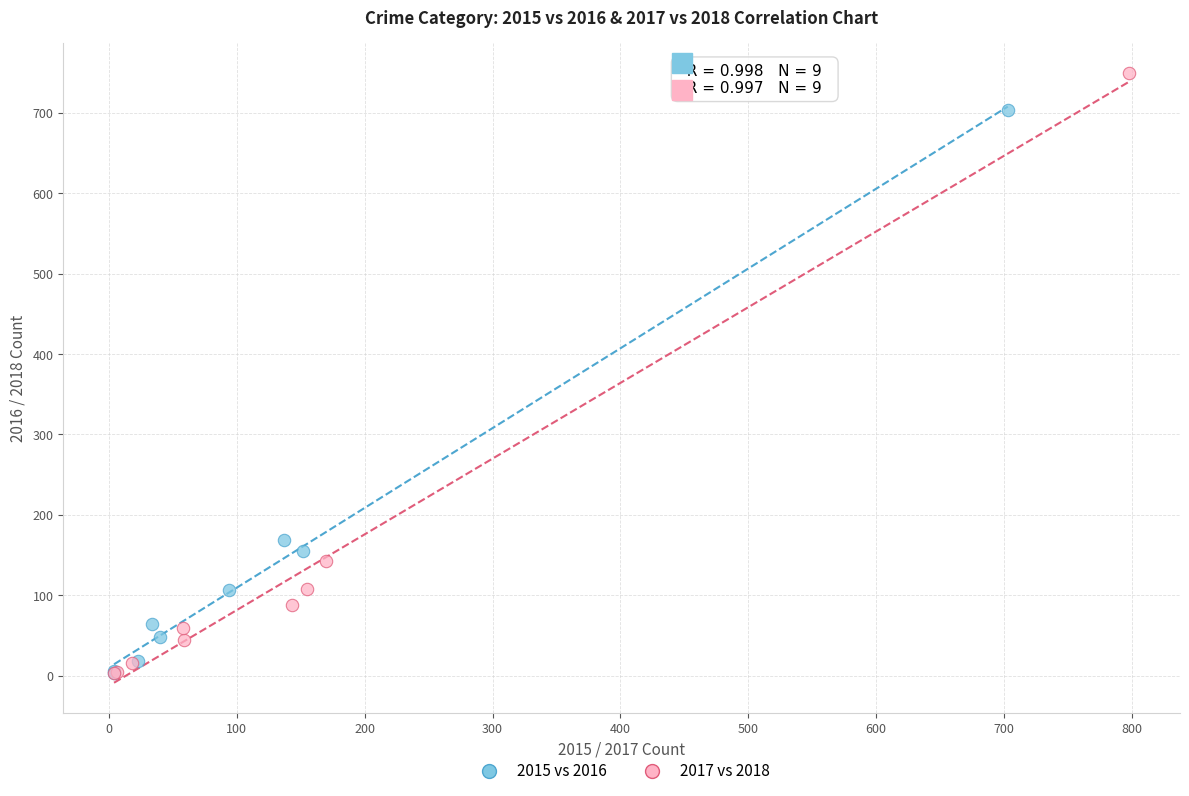

Which series contains the highest Y value?

2017 vs 2018